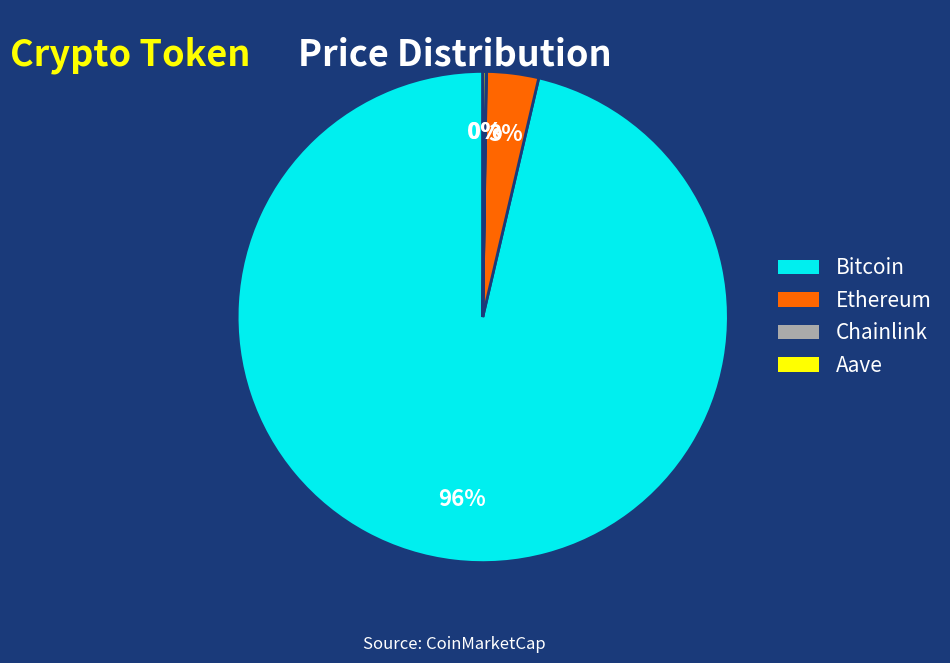

The Ethereum slice represents 15% of the pie. True or false?

False